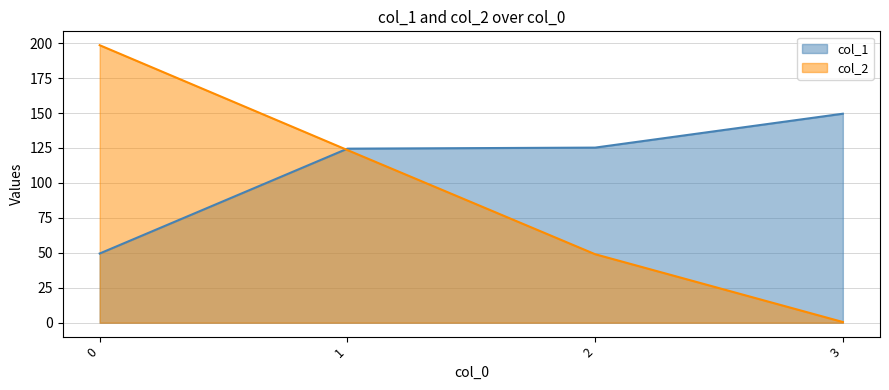

How many values in the col_1 series exceed 125?

2